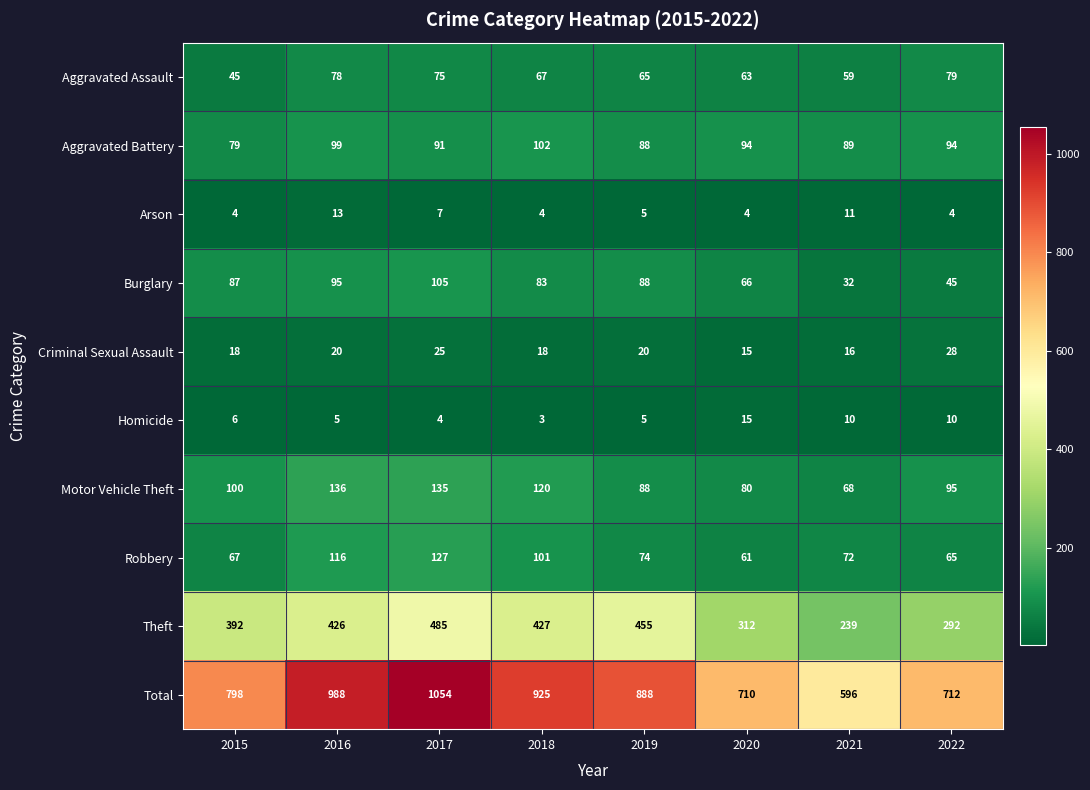

What is the sum of the Total values at 2020 and 2017?

1764